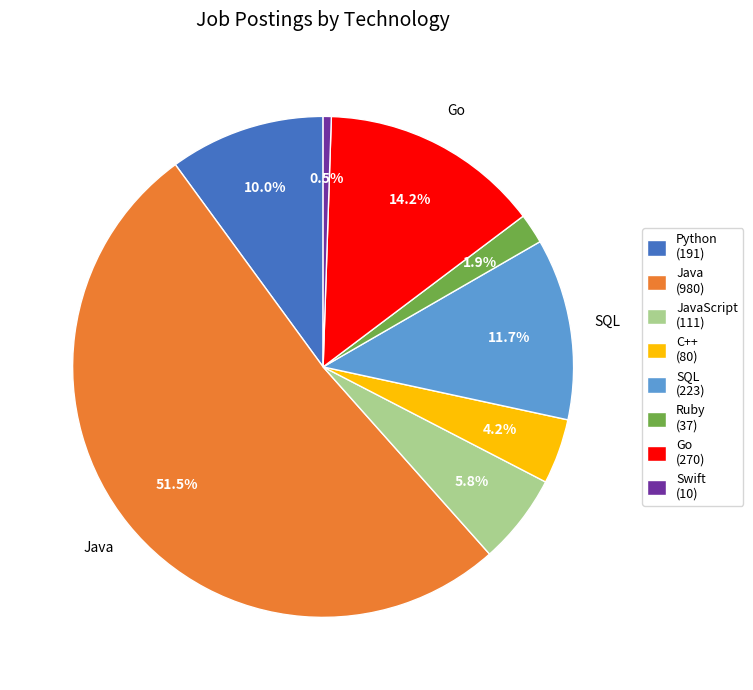

Which category has the biggest portion of the pie?

Java (980)